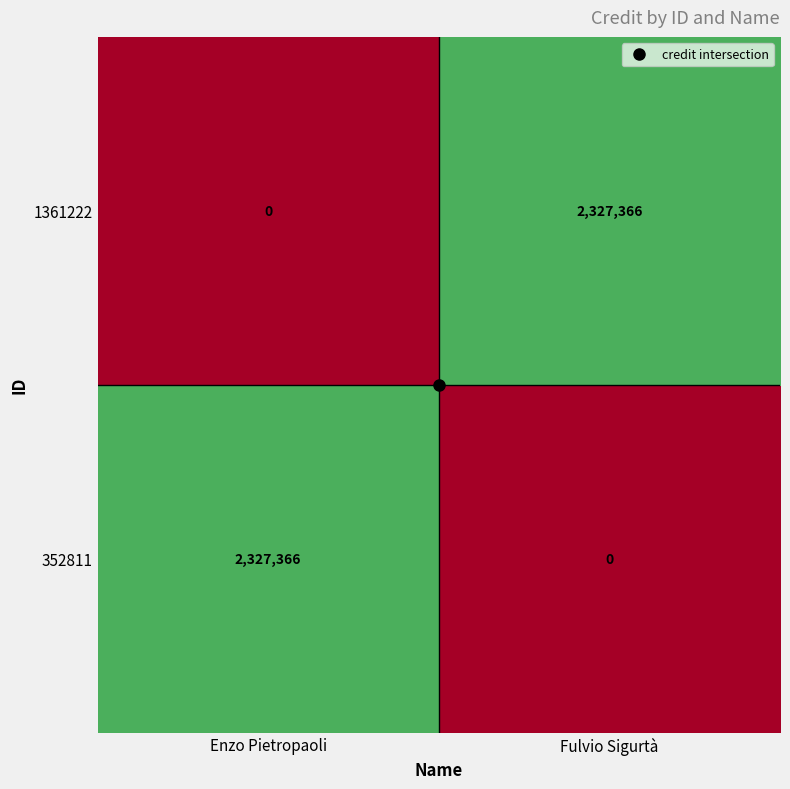

What is the difference between the 352811 values at Enzo Pietropaoli and Fulvio Sigurtà?

2327366